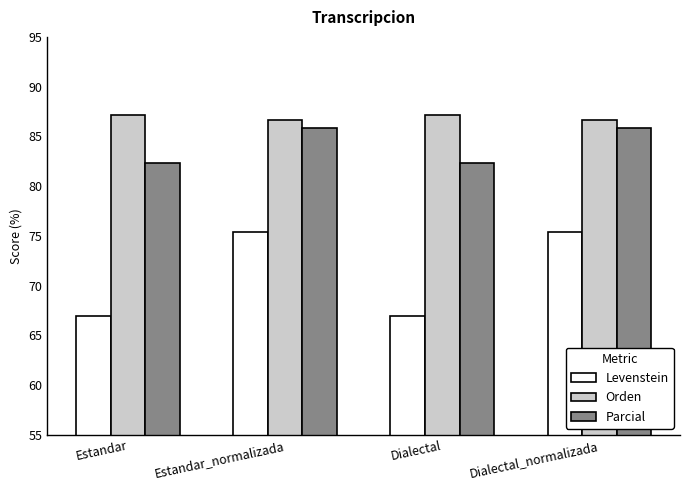

What is the approximate value of Parcial at Dialectal_normalizada?

85.8